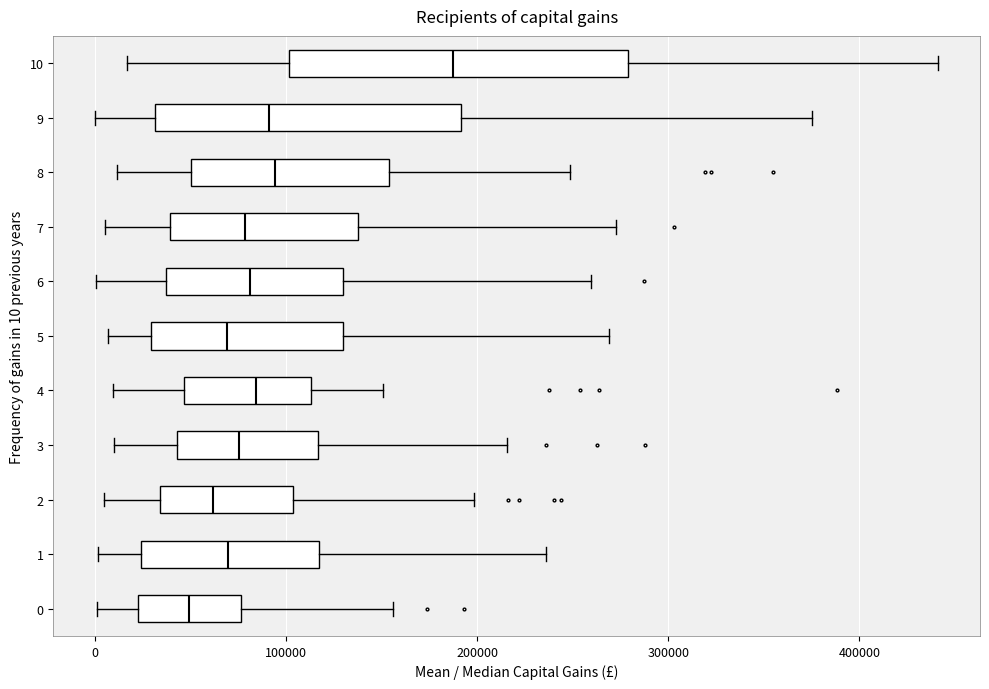

Reading bottom to top, read every box against the x-axis: the position of its median line, the range the box covers, and the ends of its whiskers. The values are not printed on the chart, so give them approximately, as read against the axis.

0: median 50000, box 20000 to 80000, whiskers 0 to 160000
1: median 70000, box 20000 to 120000, whiskers 0 to 240000
2: median 60000, box 30000 to 100000, whiskers 0 to 200000
3: median 80000, box 40000 to 120000, whiskers 10000 to 220000
4: median 80000, box 50000 to 110000, whiskers 10000 to 150000
5: median 70000, box 30000 to 130000, whiskers 10000 to 270000
6: median 80000, box 40000 to 130000, whiskers 0 to 260000
7: median 80000, box 40000 to 140000, whiskers 10000 to 270000
8: median 90000, box 50000 to 150000, whiskers 10000 to 250000
9: median 90000, box 30000 to 190000, whiskers 0 to 380000
10: median 190000, box 100000 to 280000, whiskers 20000 to 440000